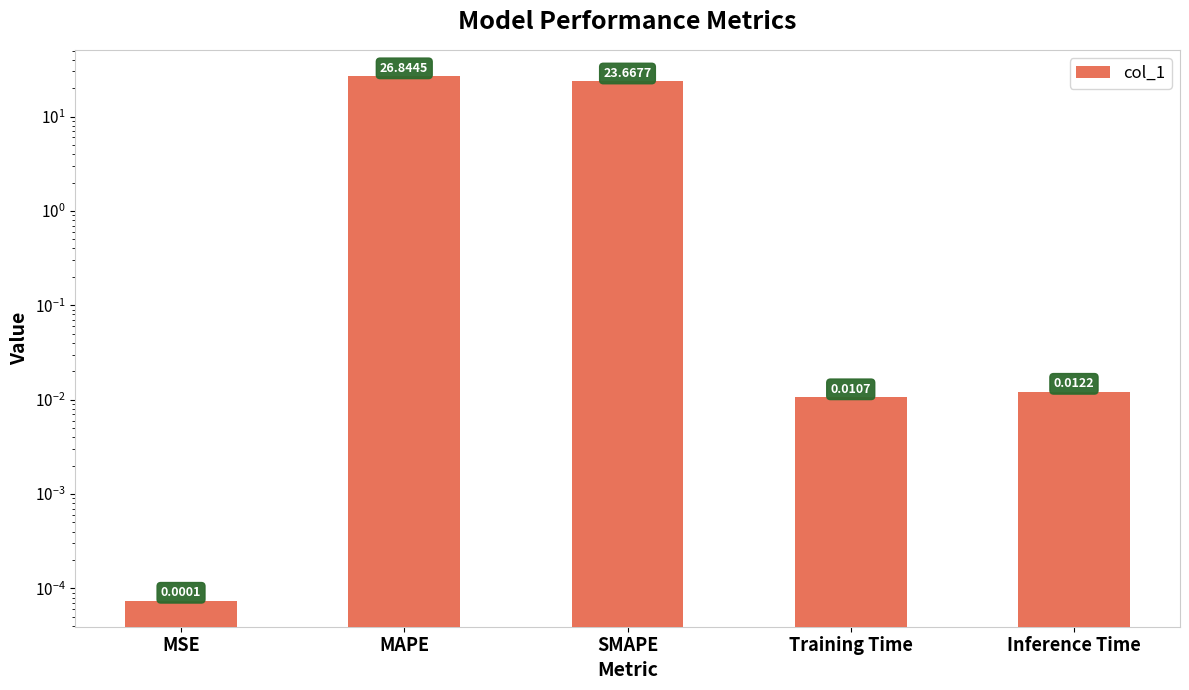

What is the label of the 5th bar from the right?

MSE